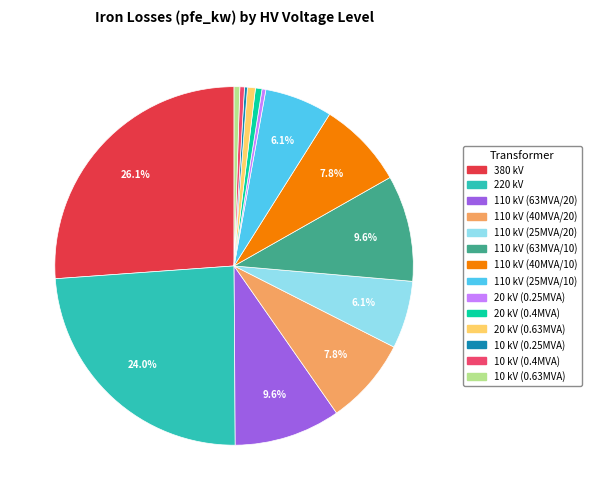

Is there any slice that represents more than half of the pie?

No